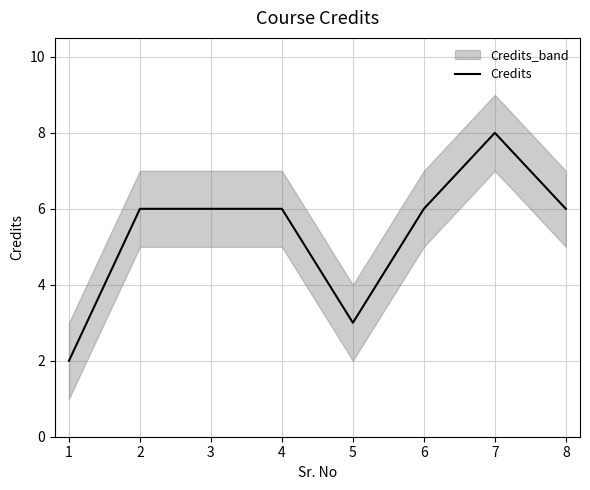

True or false: Credits has a value of 6 at 4.

True